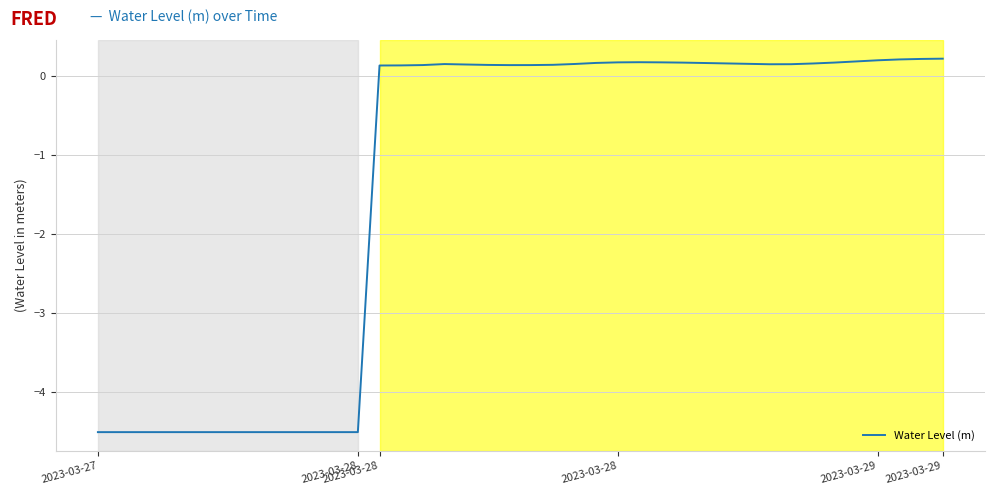

What is the minimum value shown in the chart?

-4.5